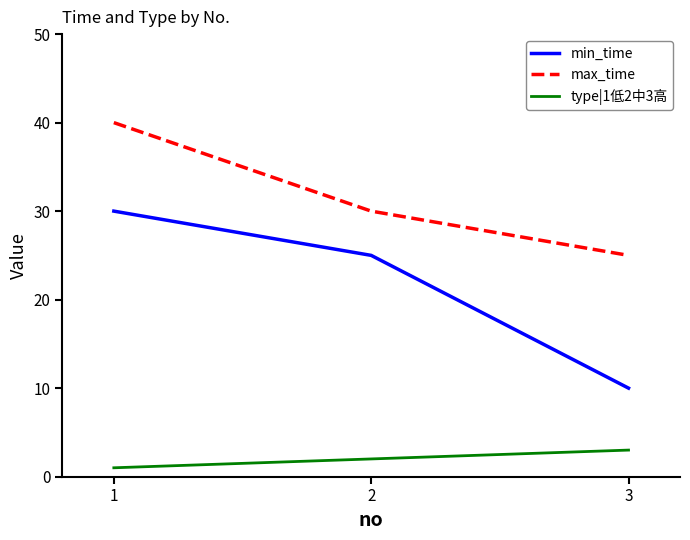

Is the value of max_time at 1 greater than the value of type|1低2中3高 at 3?

Yes